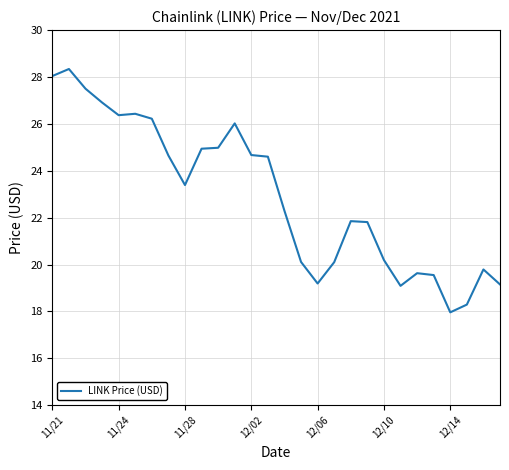

What is the average value?

22.9